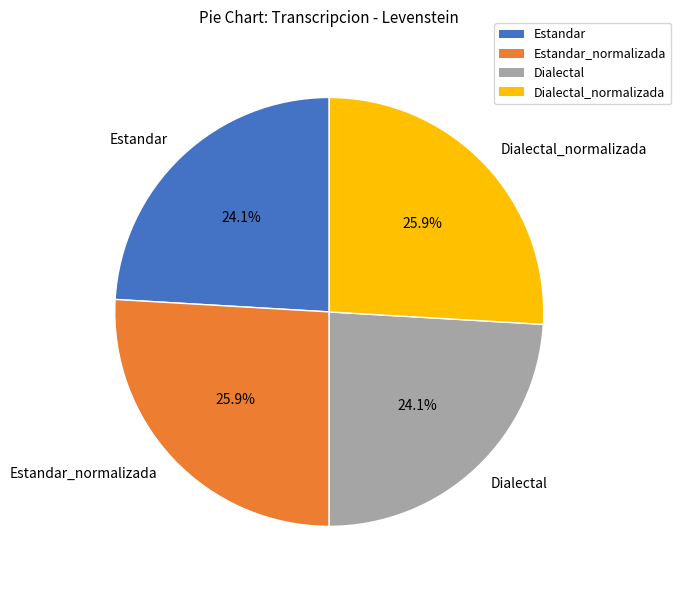

What is the ratio of the value at Dialectal_normalizada to the value at Estandar?

1.1